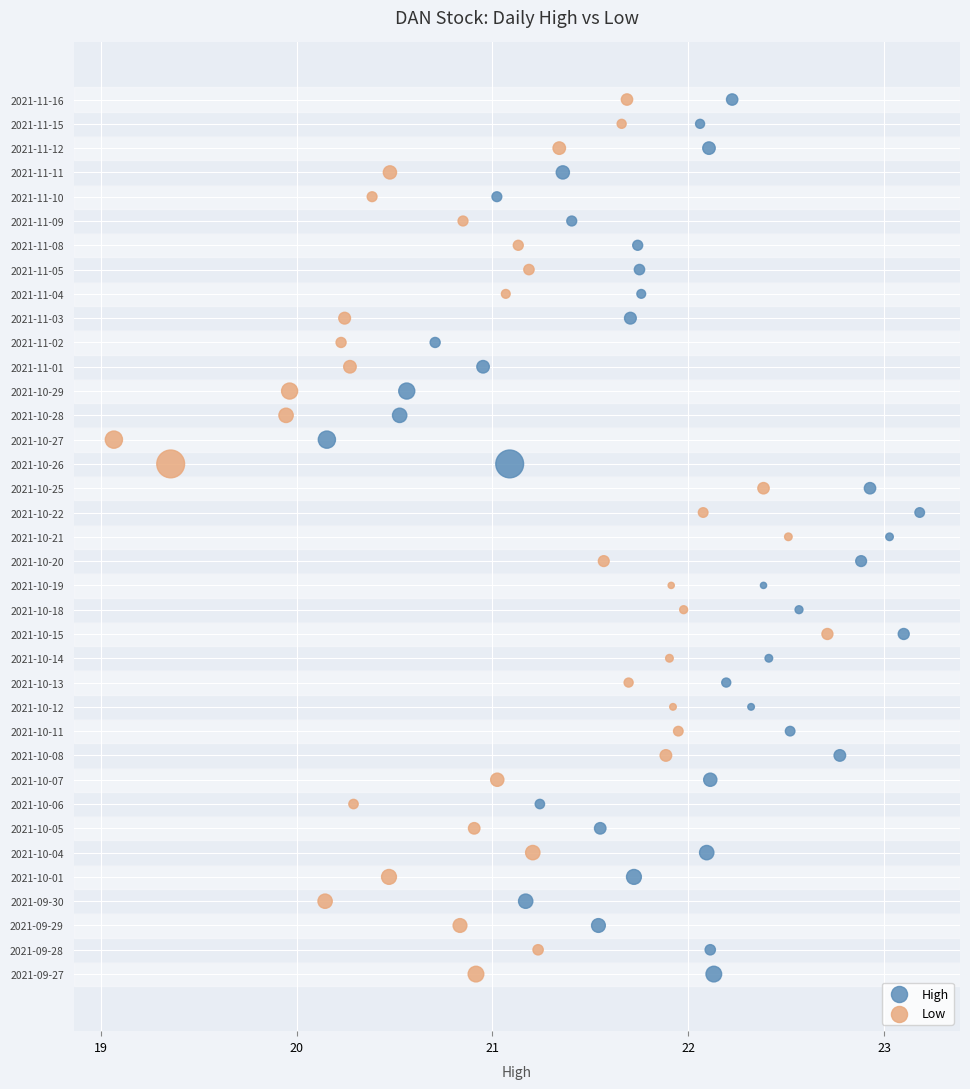

What are all the series names shown in the legend?

High, Low